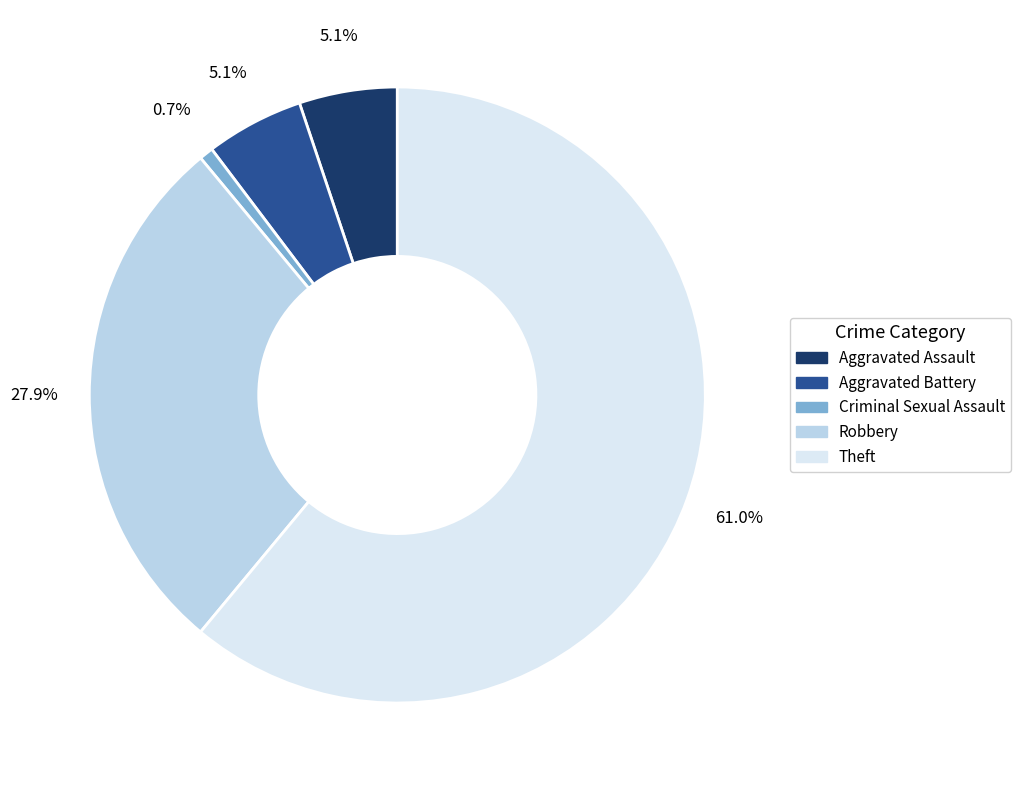

What percentage is the Aggravated Assault slice, to the nearest percent?

5%